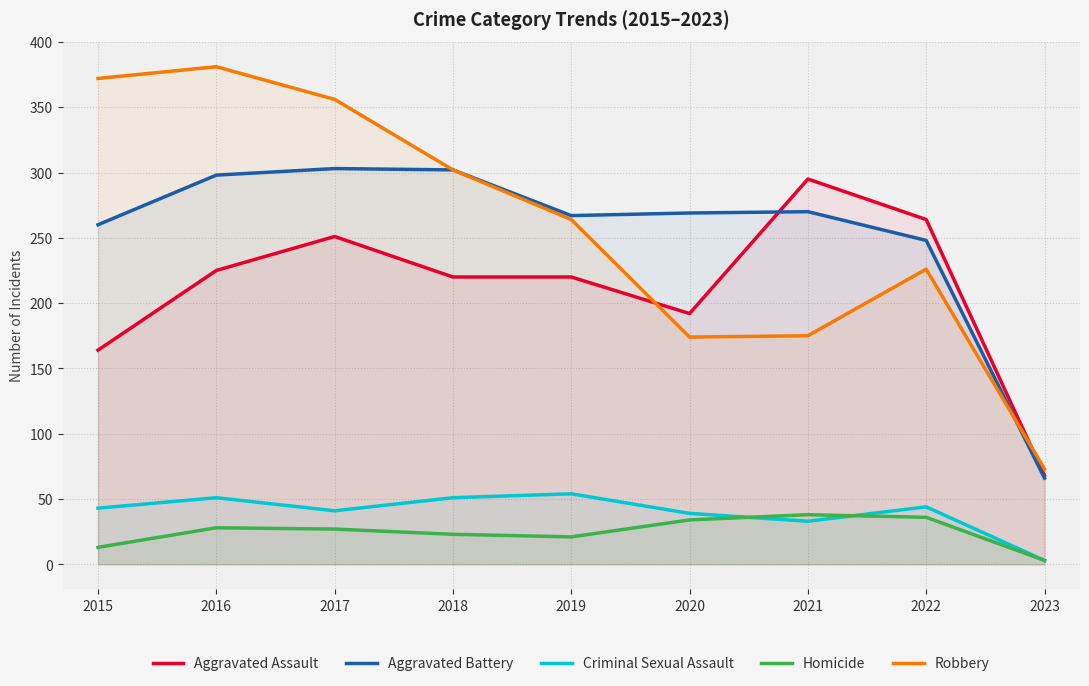

What is the approximate value of Homicide at 2021, to the nearest 10?

40